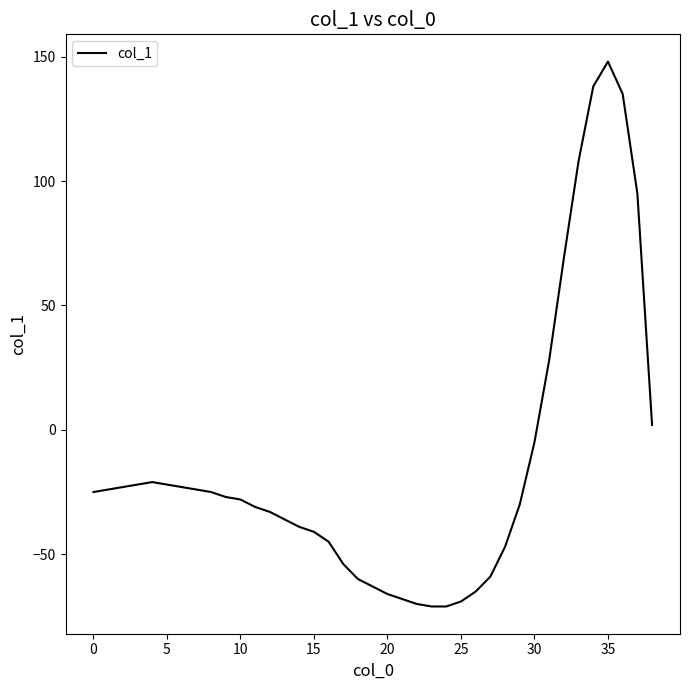

What is the greatest value displayed?

148